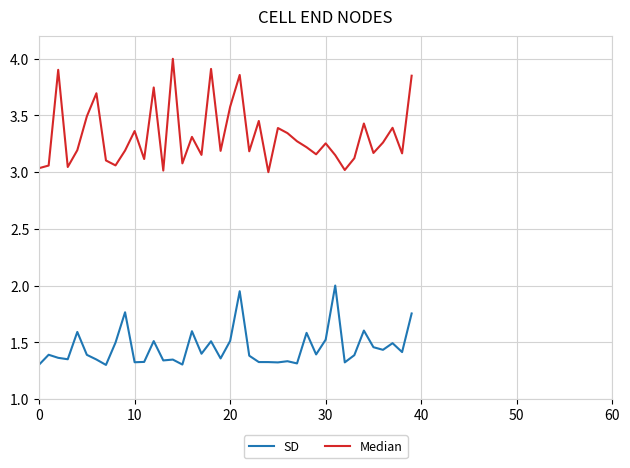

Which series has the largest total across all categories?

Median